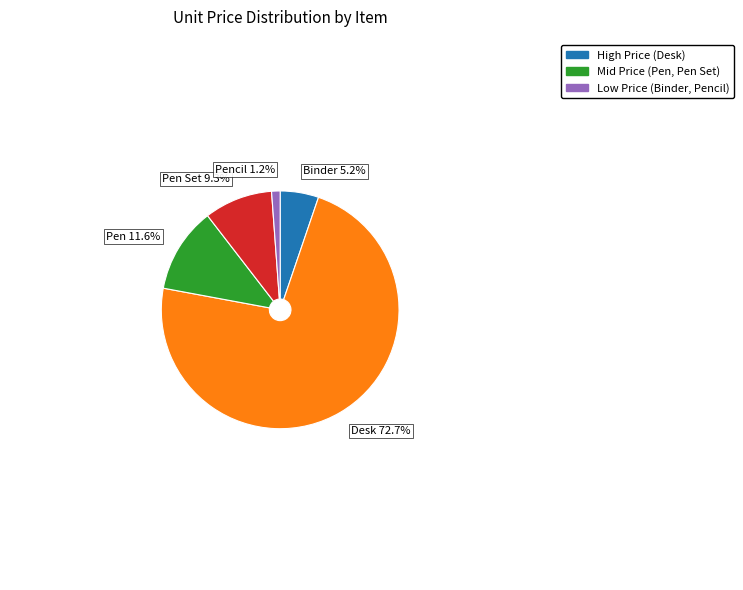

Count the number of slices in the pie.

5